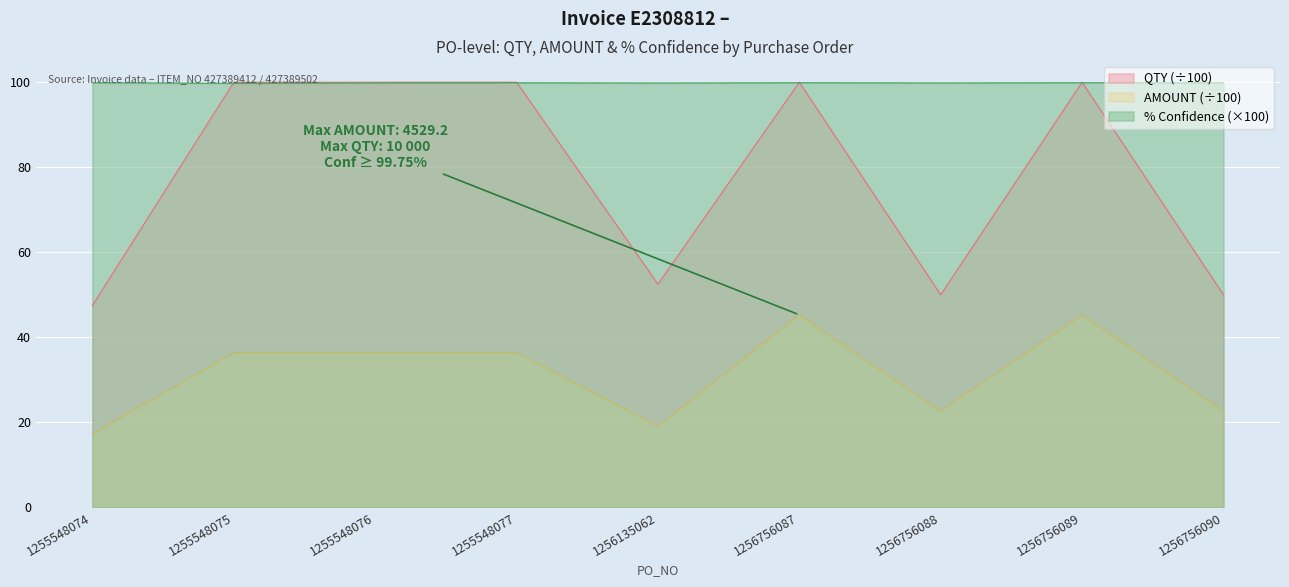

List the series in order of their overall mean, lowest first.

AMOUNT (÷100), QTY (÷100), % Confidence (×100)